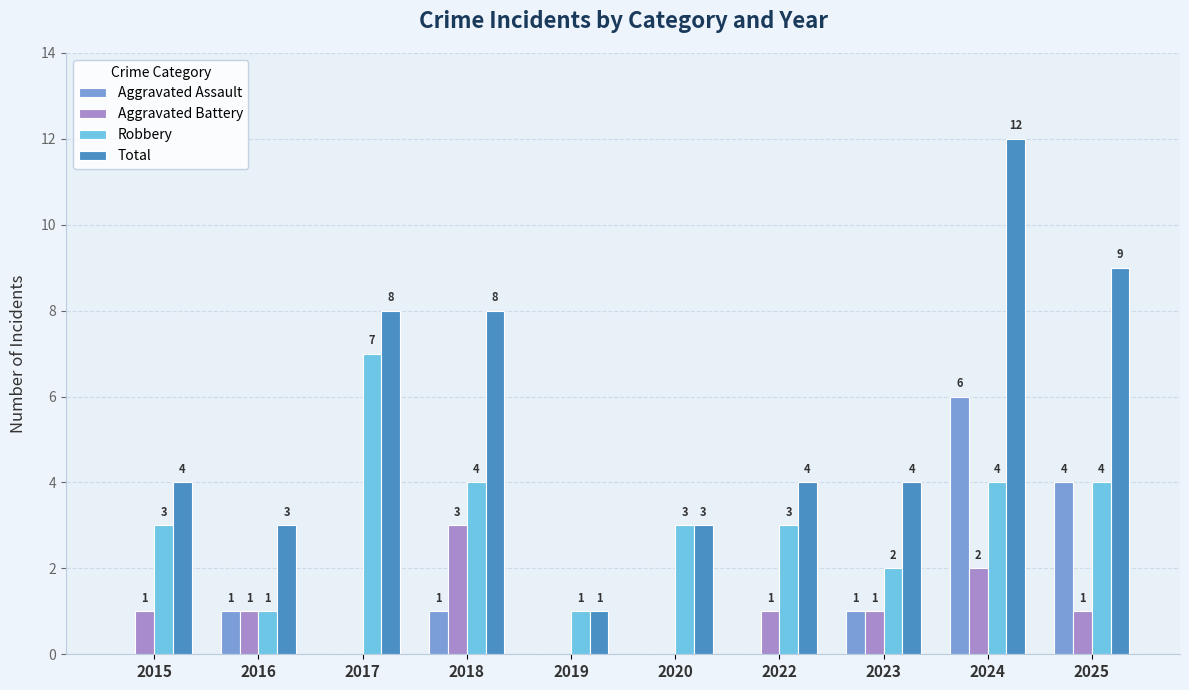

Count the number of categories in the chart.

10